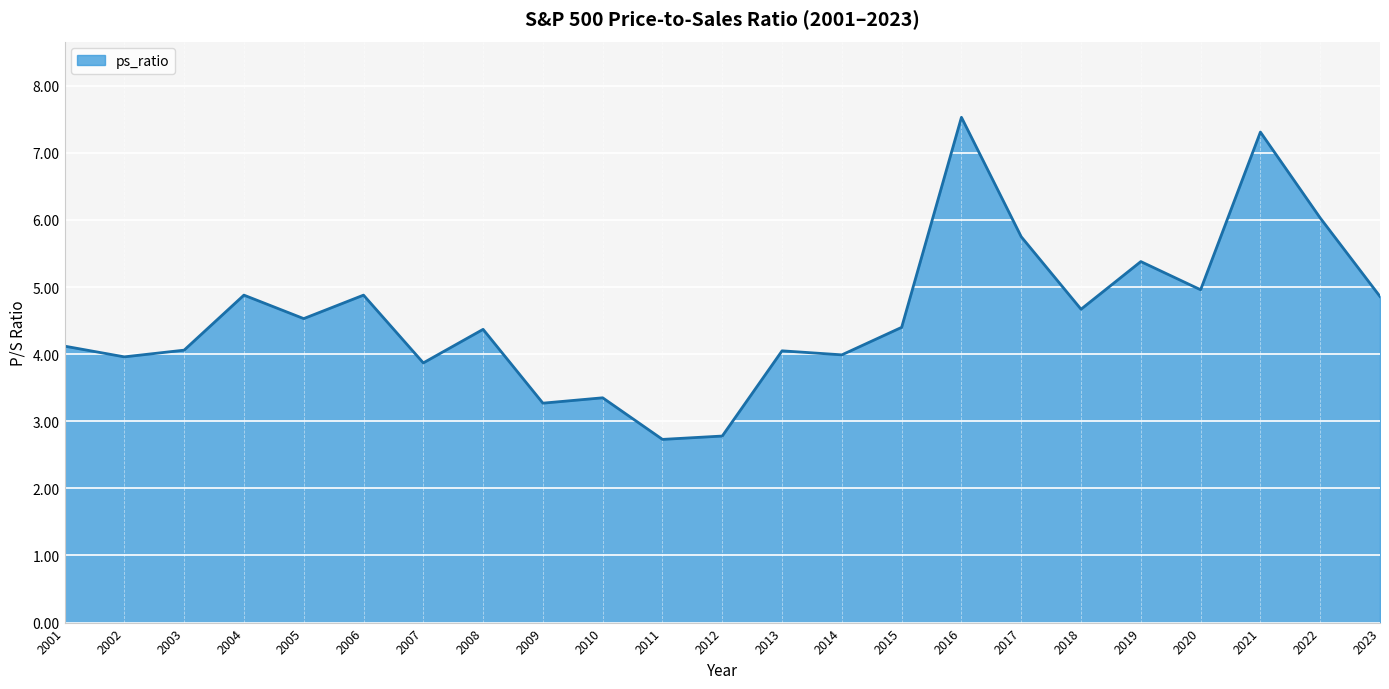

The value at 2006 is 1.4. True or false?

False